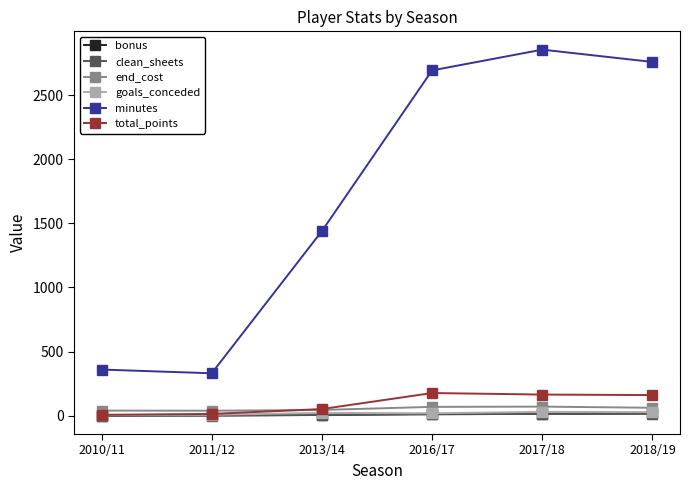

Which category has the highest value across all series?

2017/18